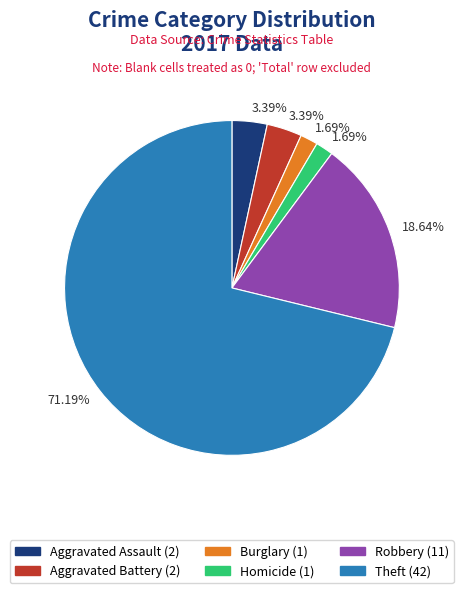

Count the number of slices in the pie.

6